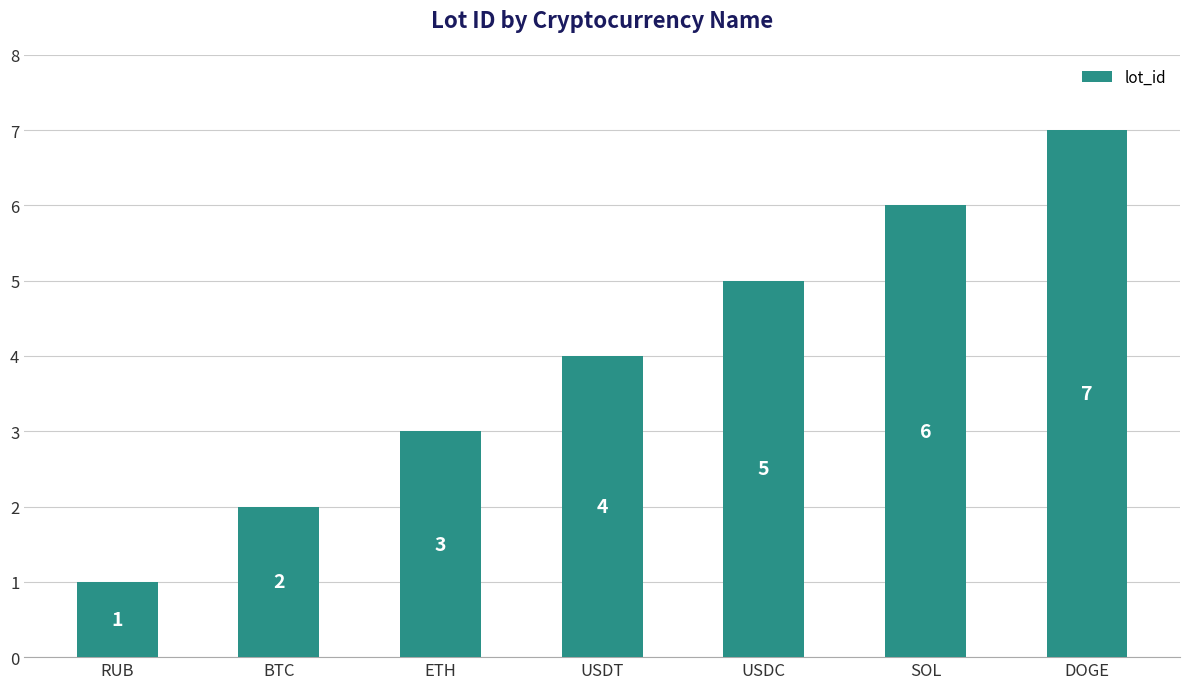

The value at RUB is 0. True or false?

False